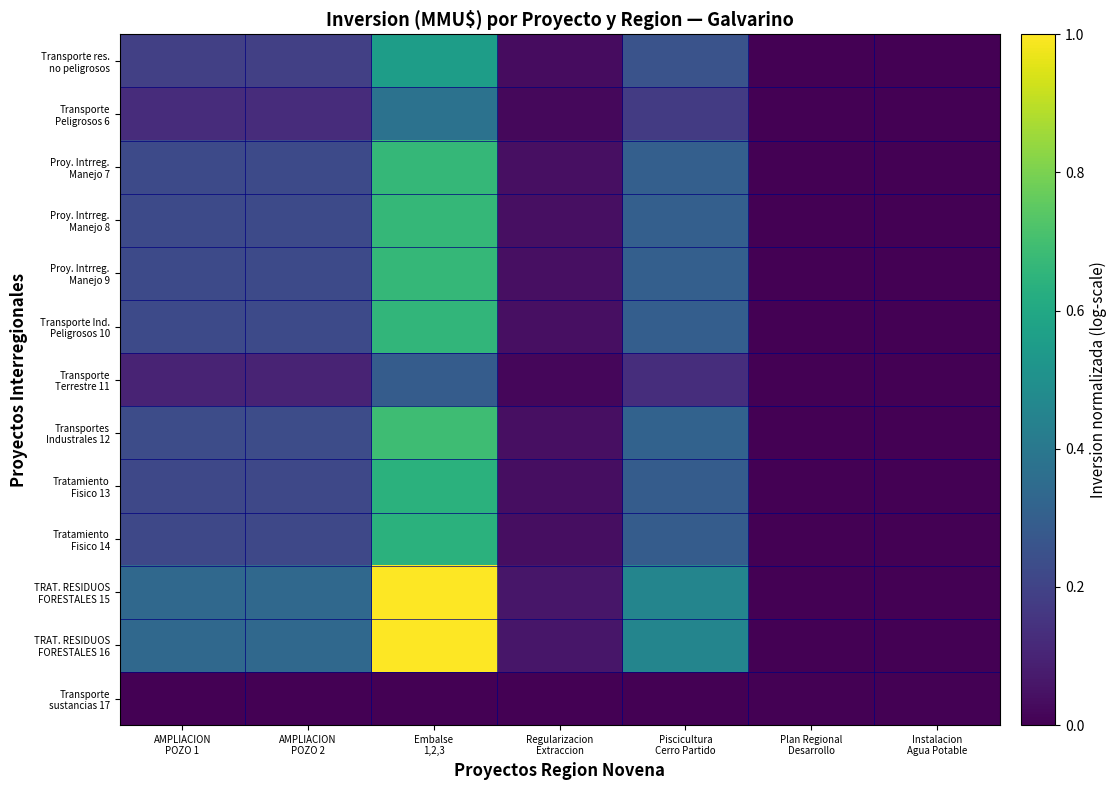

List the series in order of their peak value, highest first.

TRAT. RESIDUOS FORESTALES 15, TRAT. RESIDUOS FORESTALES 16, Transportes Industrales 12, Proy. Intrreg. Manejo 7, Proy. Intrreg. Manejo 8, Proy. Intrreg. Manejo 9, Transporte Ind. Peligrosos 10, Tratamiento Fisico 13, Tratamiento Fisico 14, Transporte res. no peligrosos, Transporte Peligrosos 6, Transporte Terrestre 11, Transporte sustancias 17